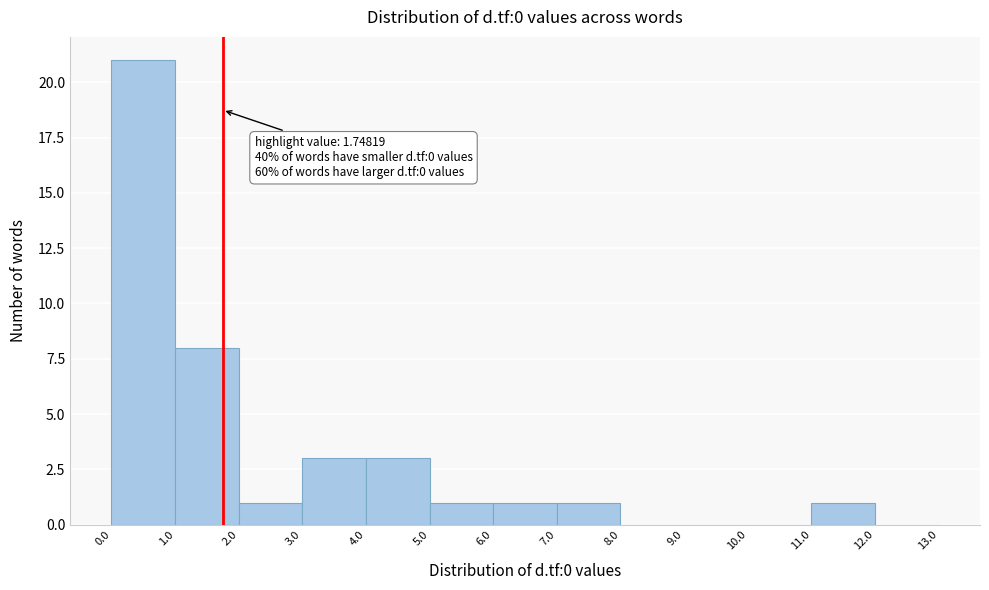

Over which range of the x-axis is the bar tallest?

0.0 to 1.0